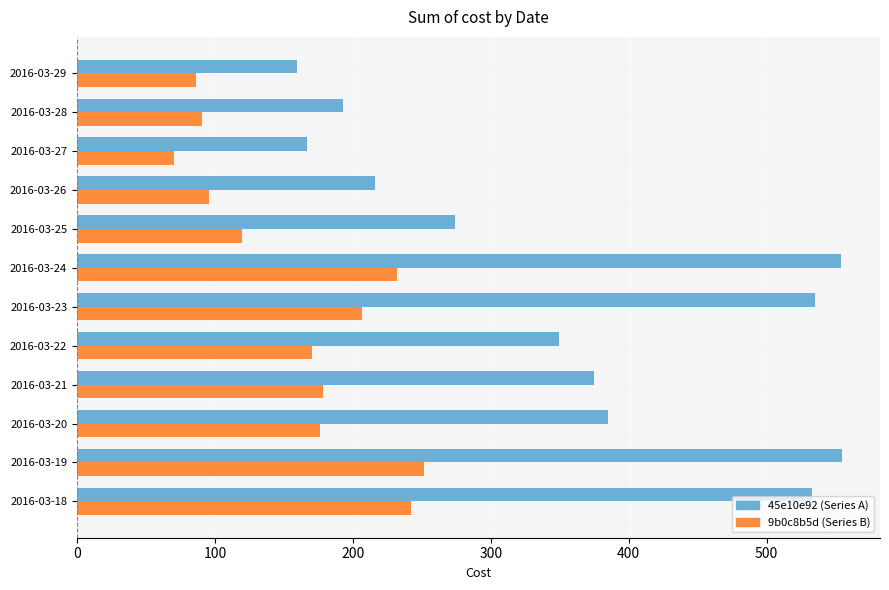

How many series are shown in this chart?

2